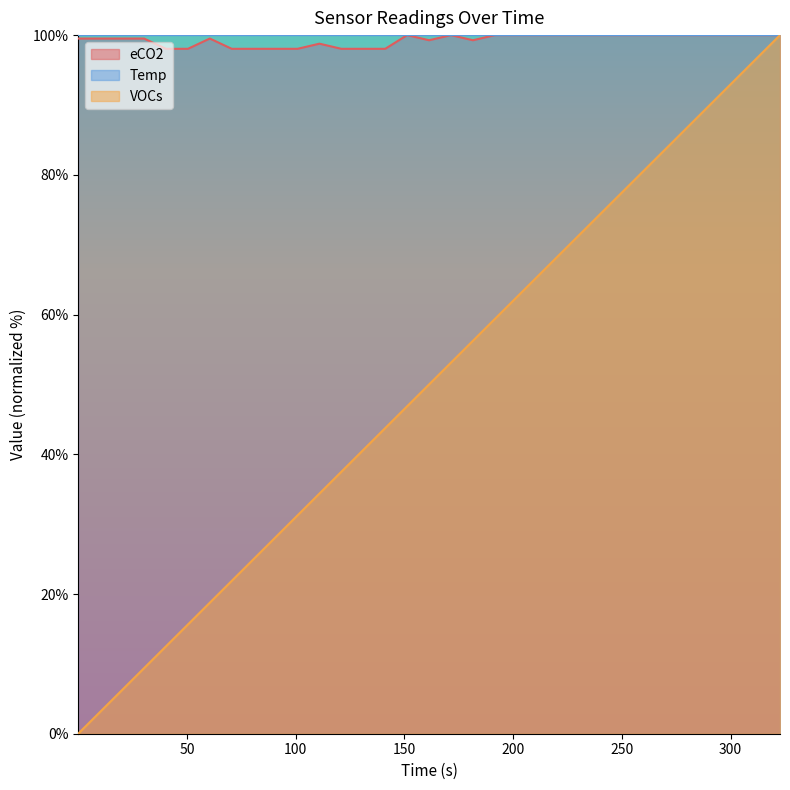

Which series has the widest spread of values?

VOCs